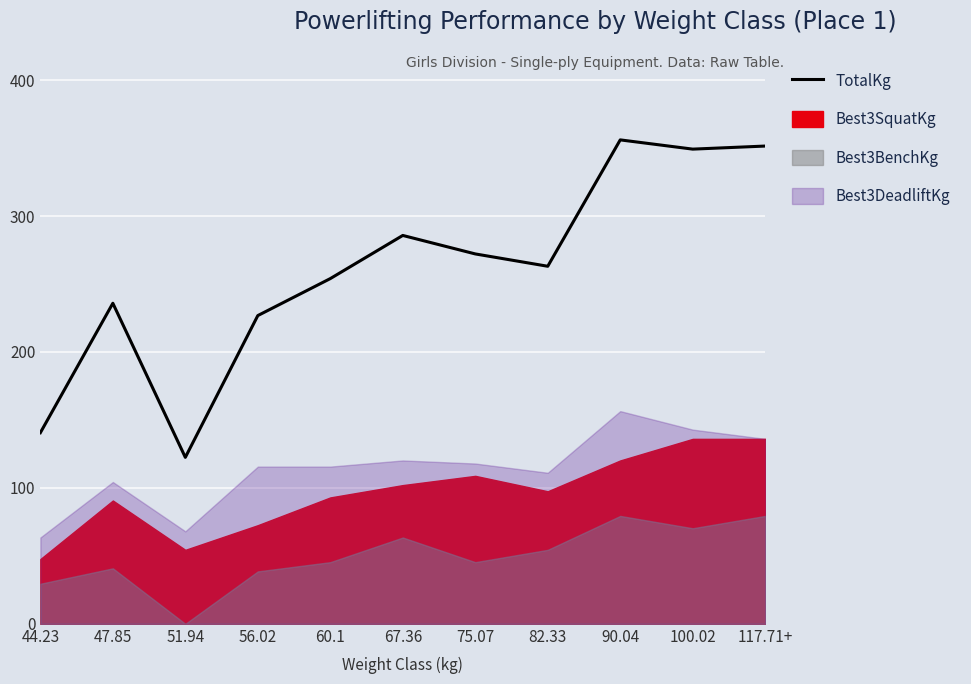

Rank the categories by value from lowest to highest.

51.94, 44.23, 56.02, 47.85, 60.1, 82.33, 75.07, 67.36, 100.02, 117.71+, 90.04